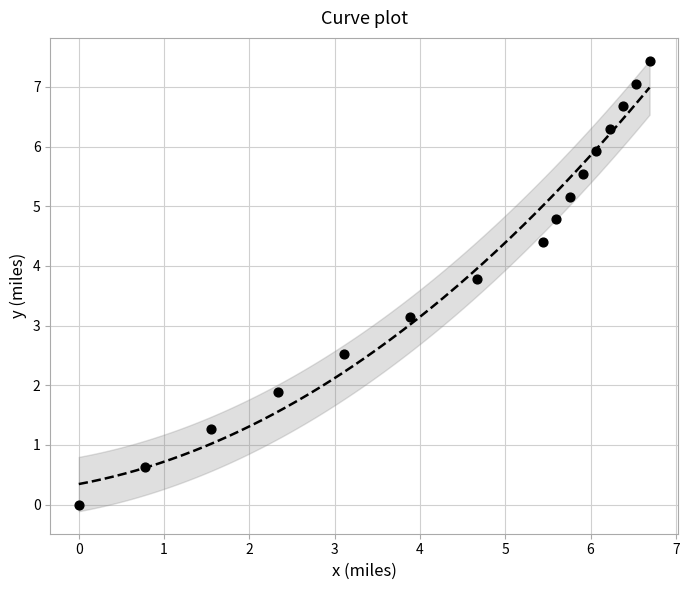

What is the range of X values (max minus min)?

6.7